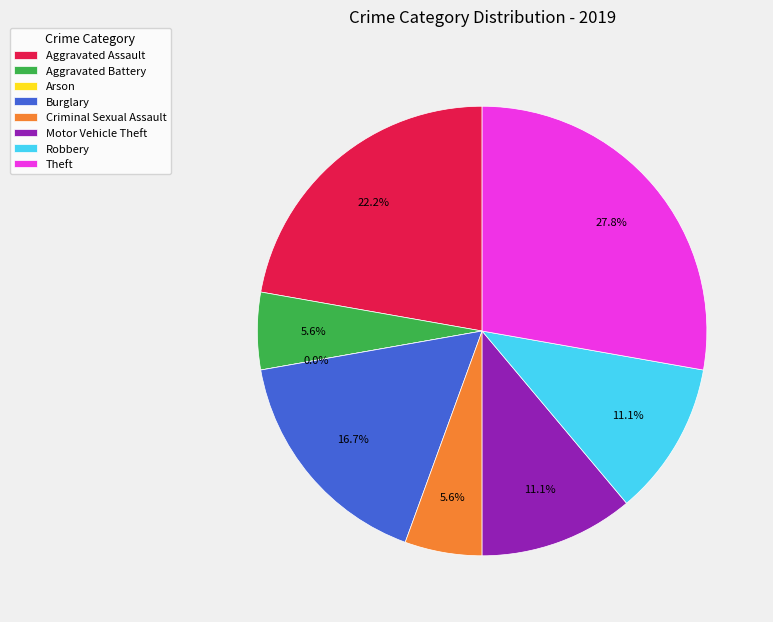

Does Aggravated Battery account for over 50% of the chart?

No